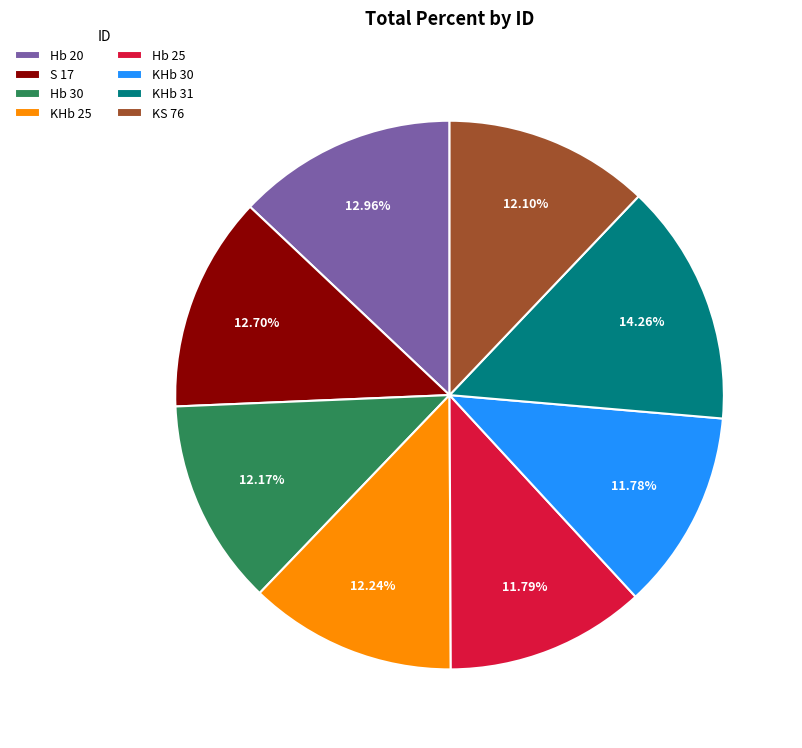

Is there a majority slice in this chart?

No